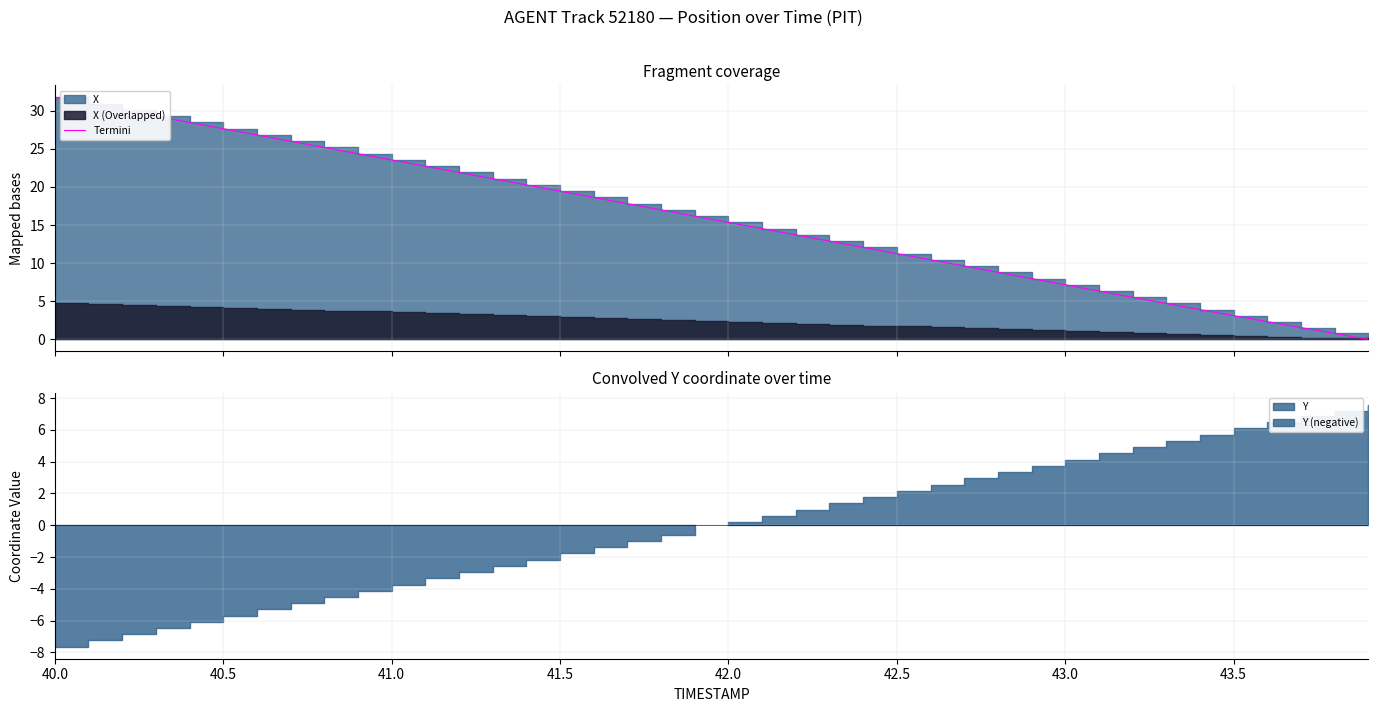

Count the number of values greater than 16.

20